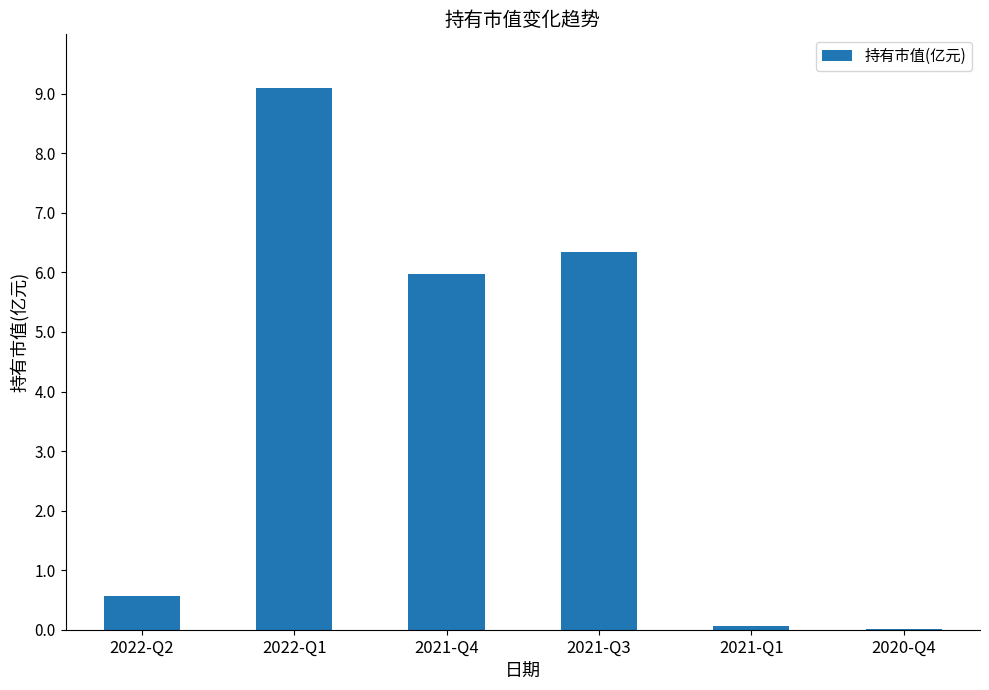

What is the sum of all values?

22.1